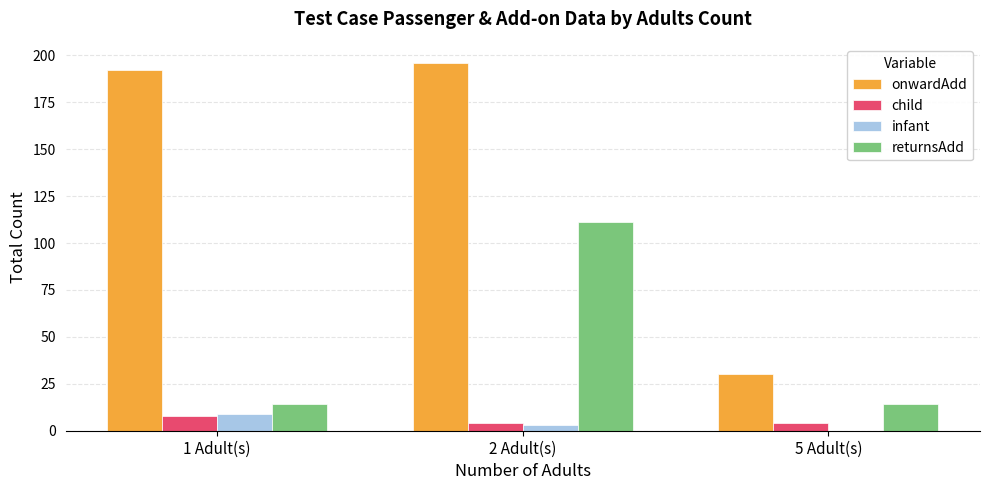

What is the maximum value for onwardAdd?

196